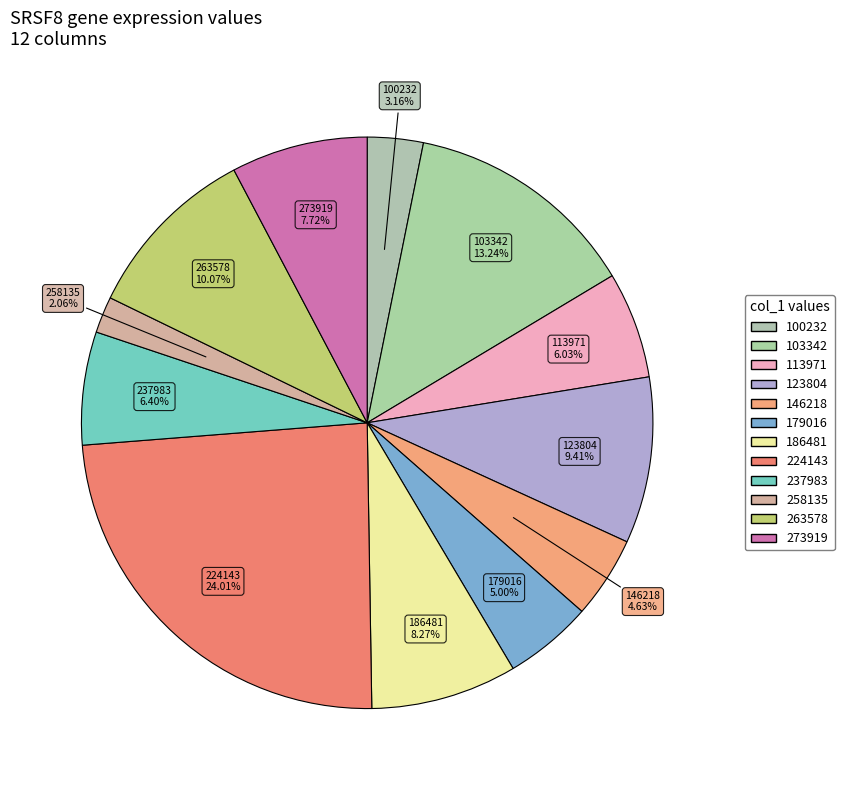

What is the change in value from 224143 to 273919?

-0.4